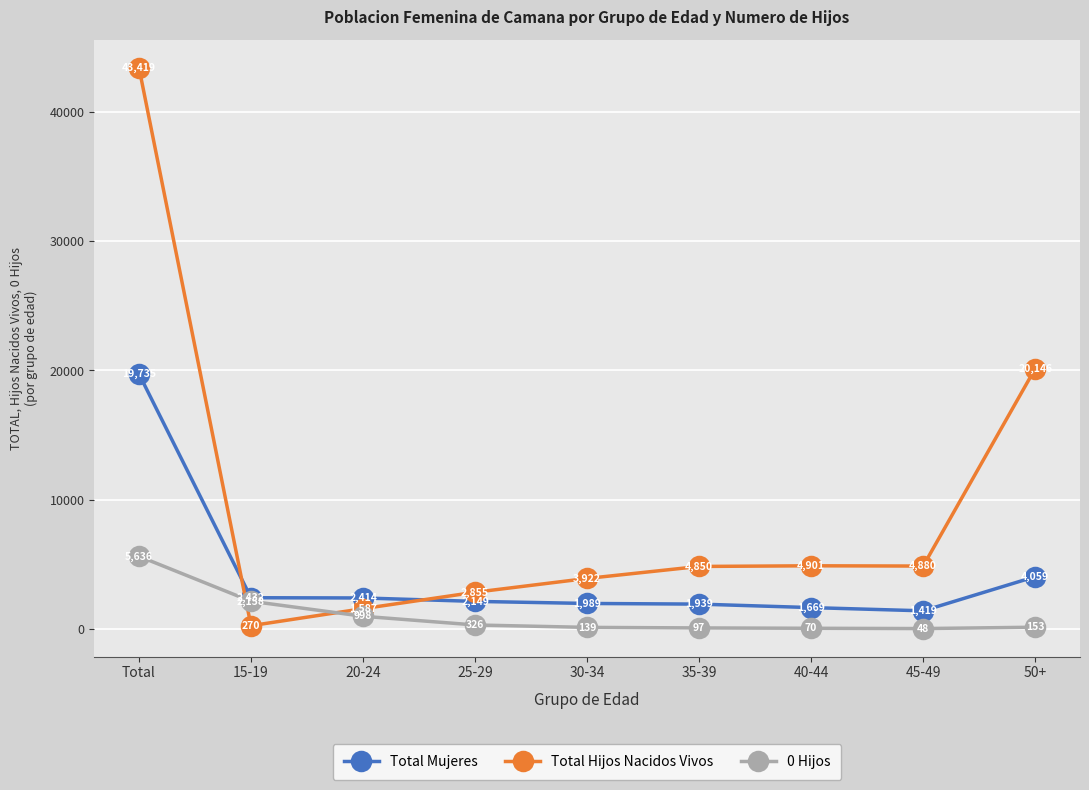

At which label does Total Mujeres first exceed 2149?

Total